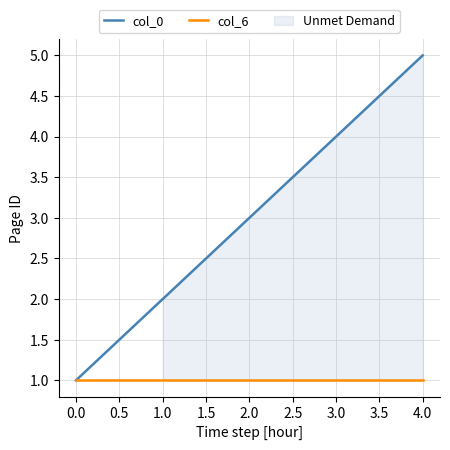

The col_6 series shows 1 at 3.0. True or false?

True